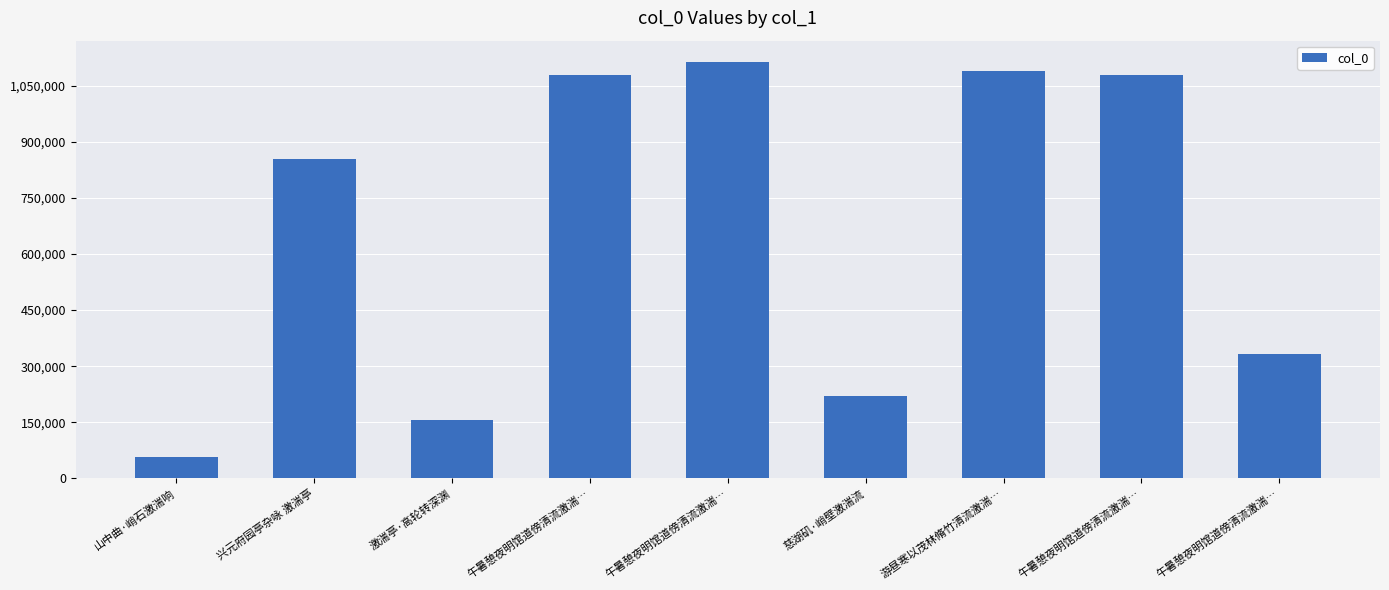

What is the ratio of the value at 激湍亭·高轮转深渊 to the value at 午暑憩夜明馆道傍清流激湍…?

0.1